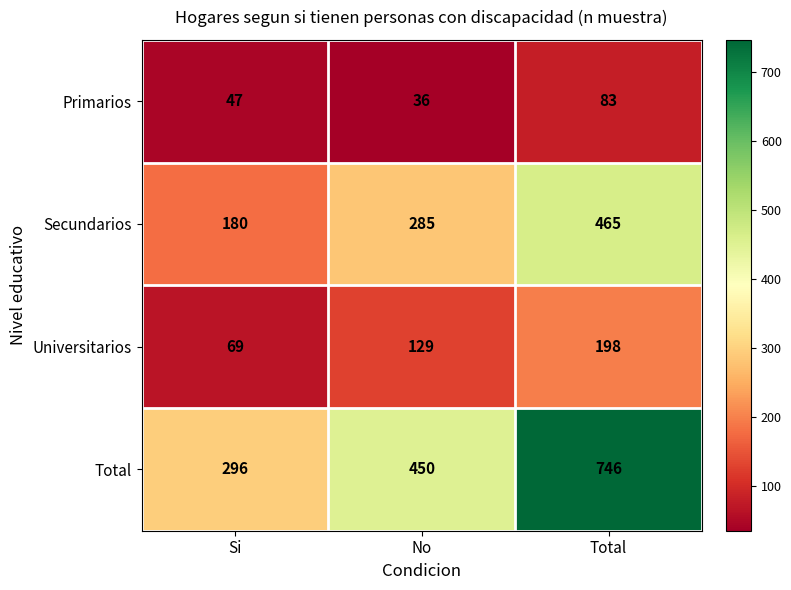

Count the number of categories in the chart.

3